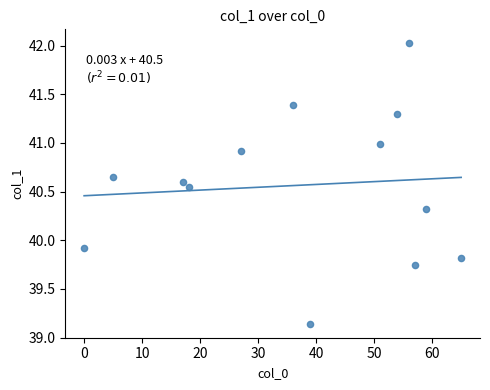

What Y value in the scatter plot is closest to 40?

39.9